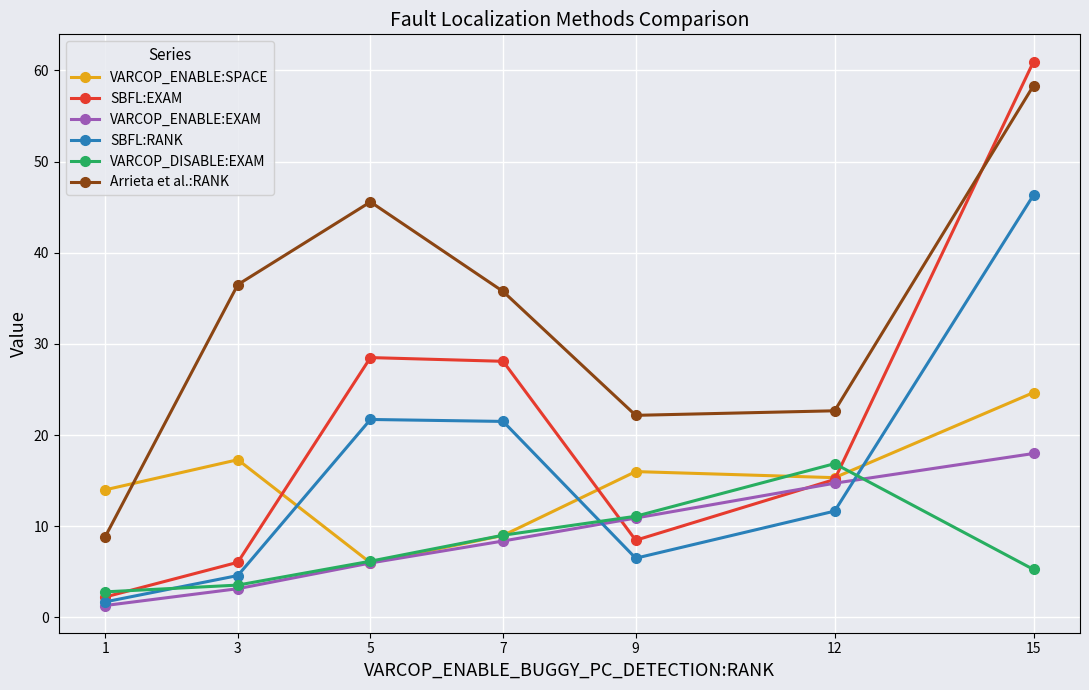

The Arrieta et al.:RANK series shows 5.3 at 12. True or false?

False